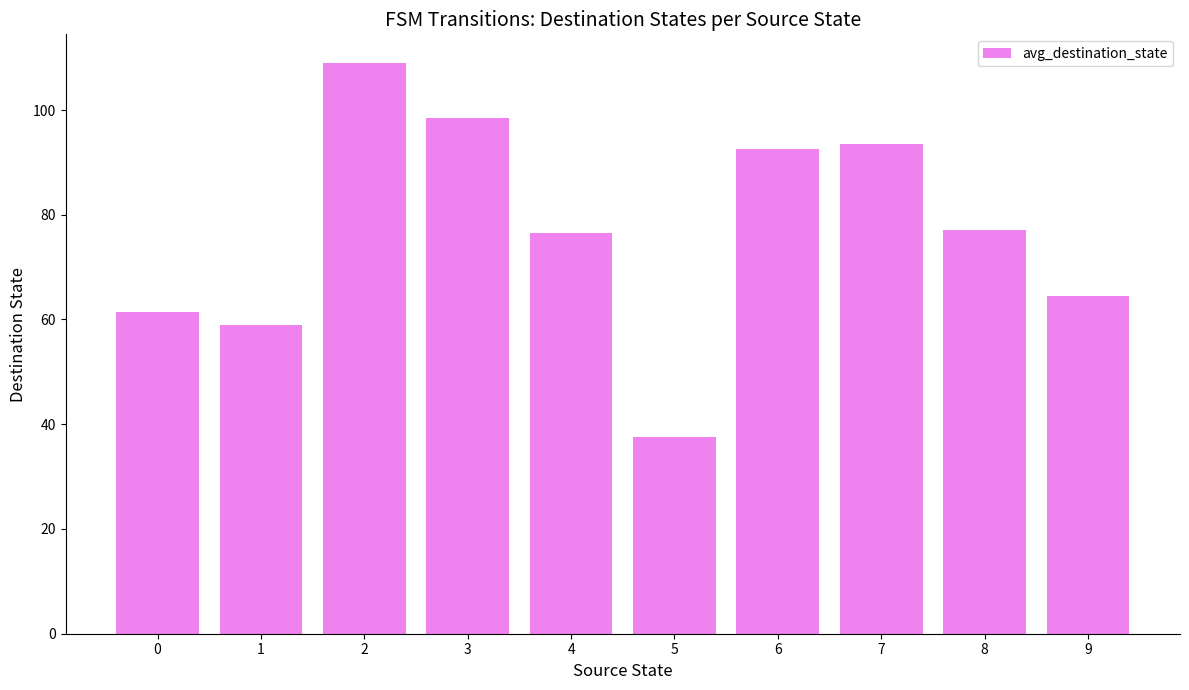

What is the change in value from 0 to 2?

+47.5